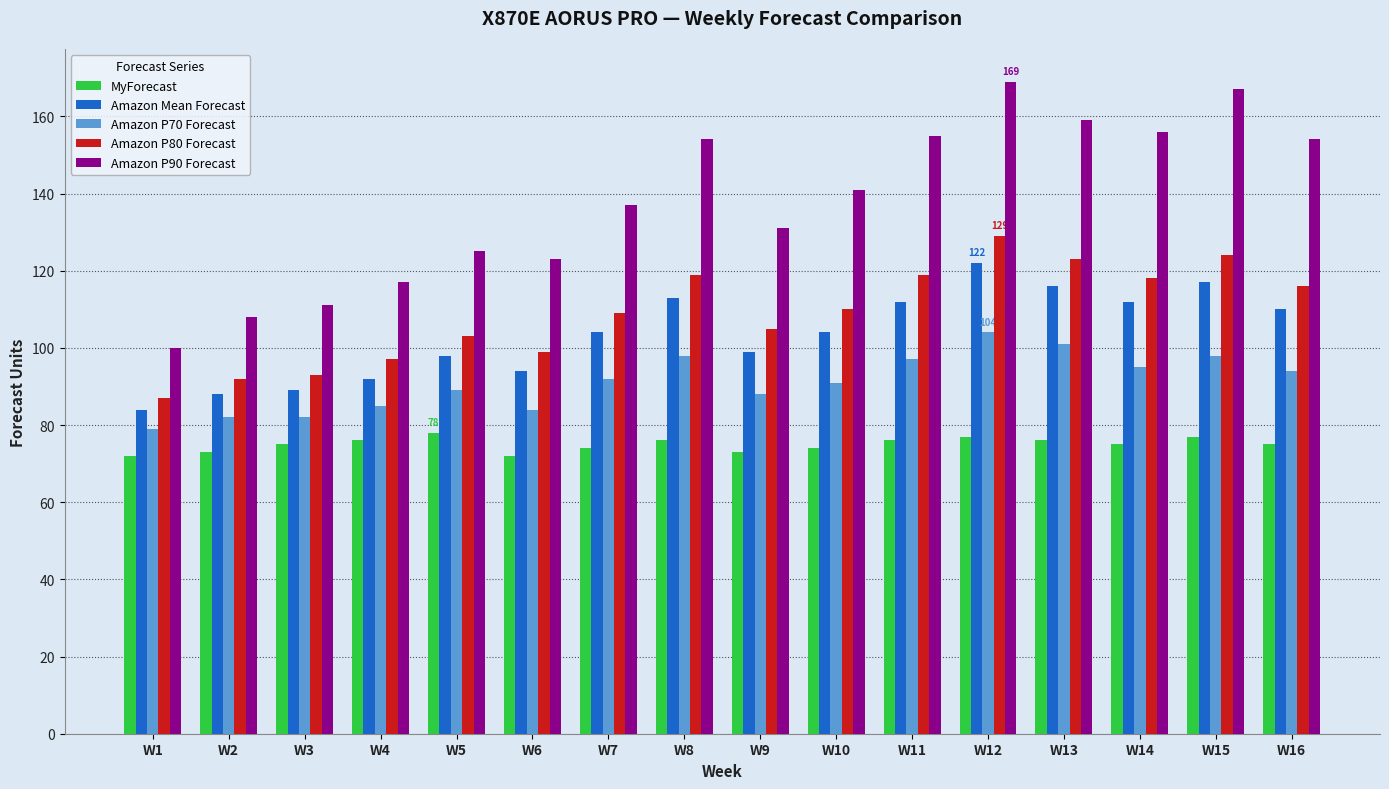

What is the sum of all Amazon P90 Forecast values?

2207